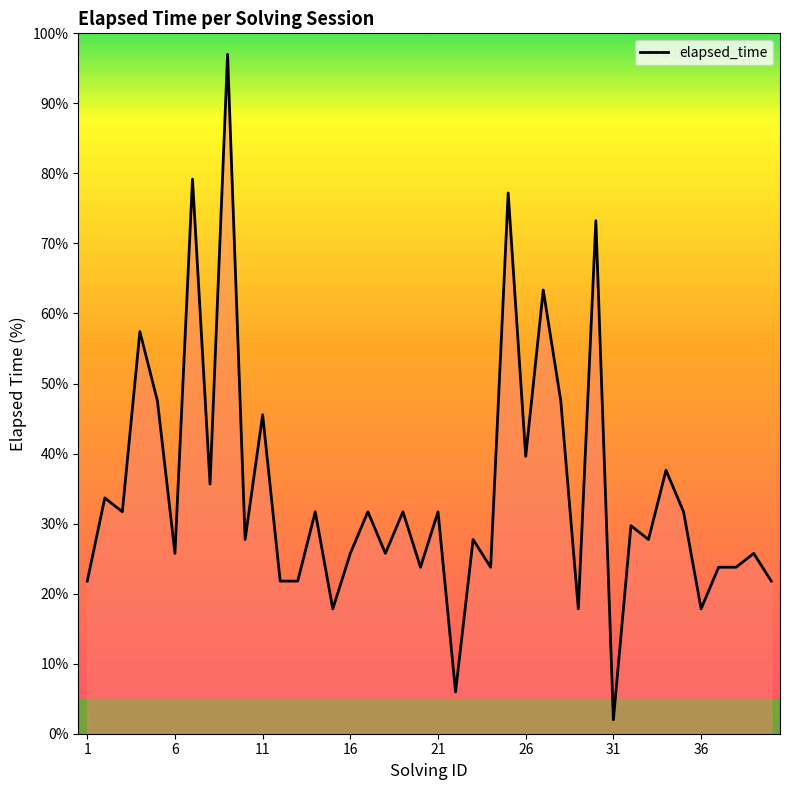

What is the maximum value shown in the chart?

97.0